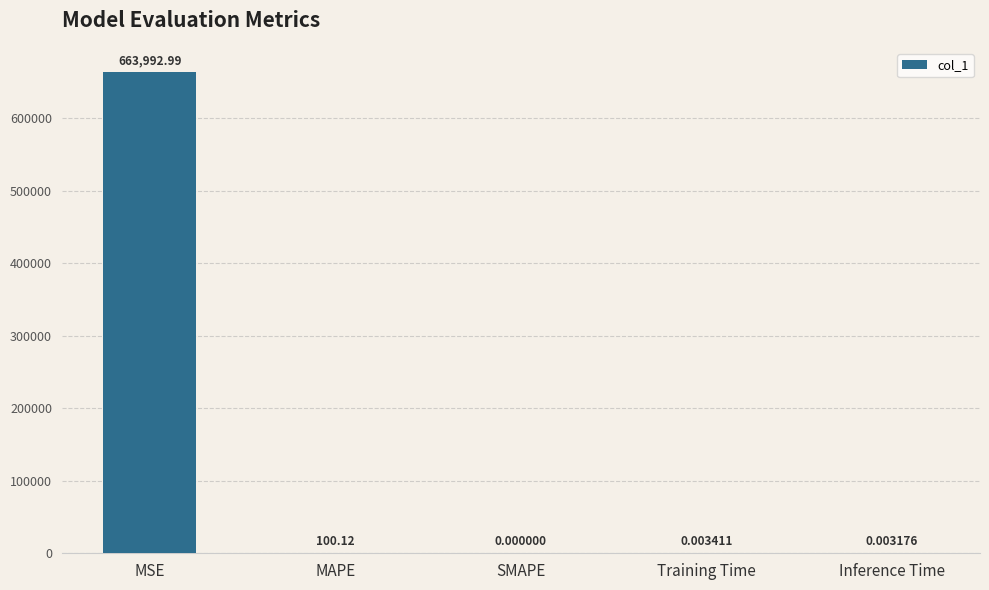

The chart shows a value of 663993.0 at MSE. True or false?

True